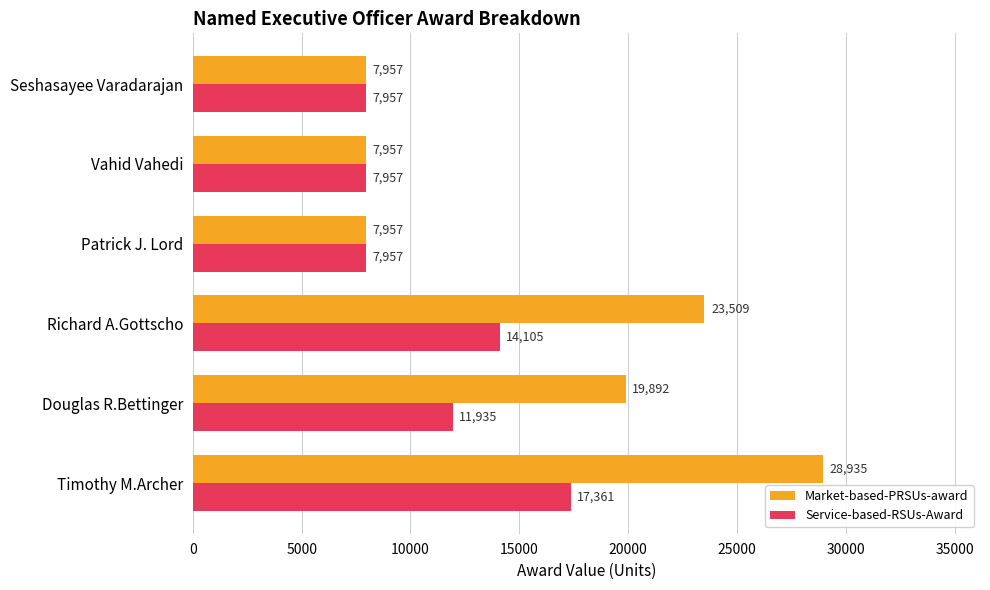

True or false: Market-based-PRSUs-award has a value of 45801 at Timothy M.Archer.

False